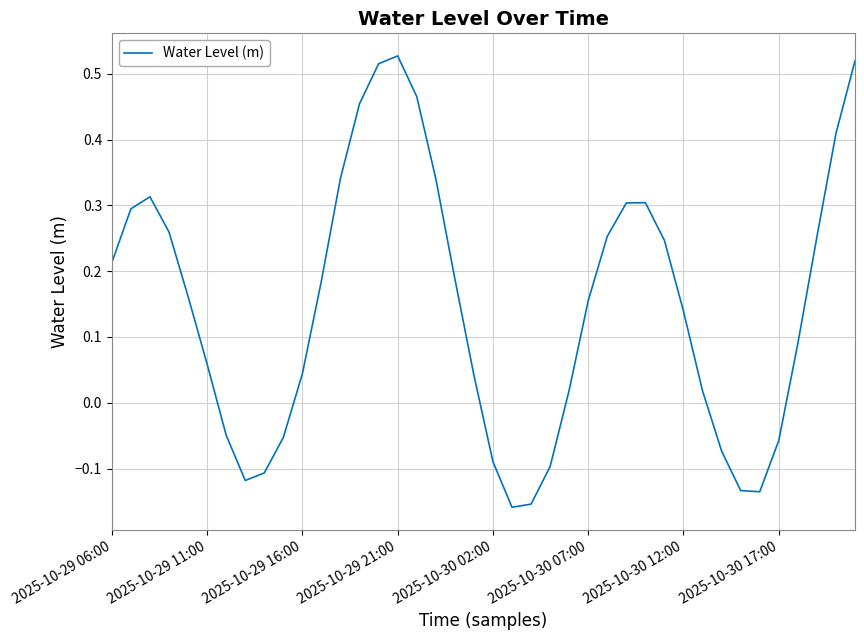

What is the difference between the maximum and minimum values?

0.7